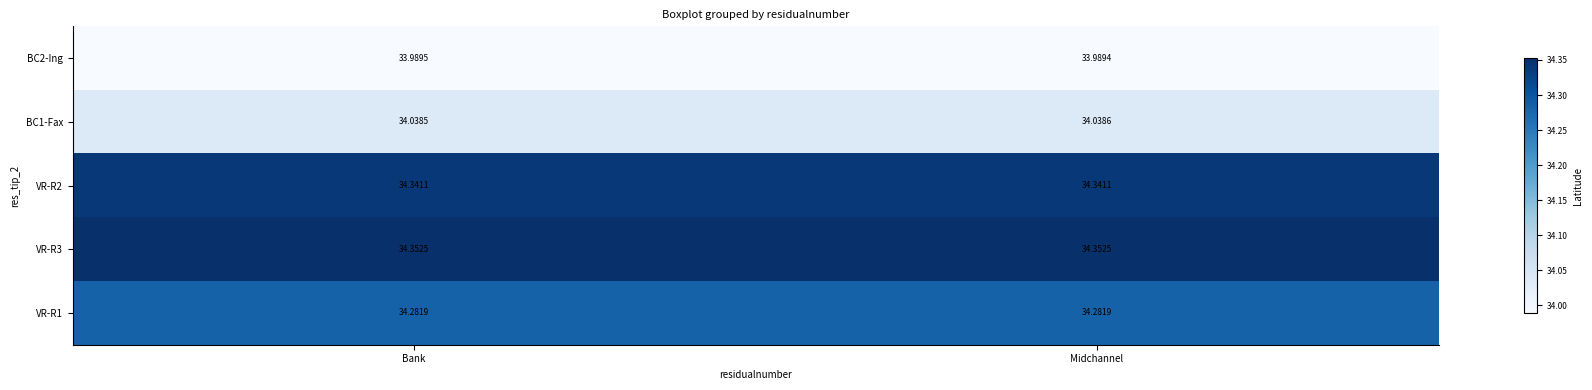

What is the spread (max minus min) of values at Bank?

0.4